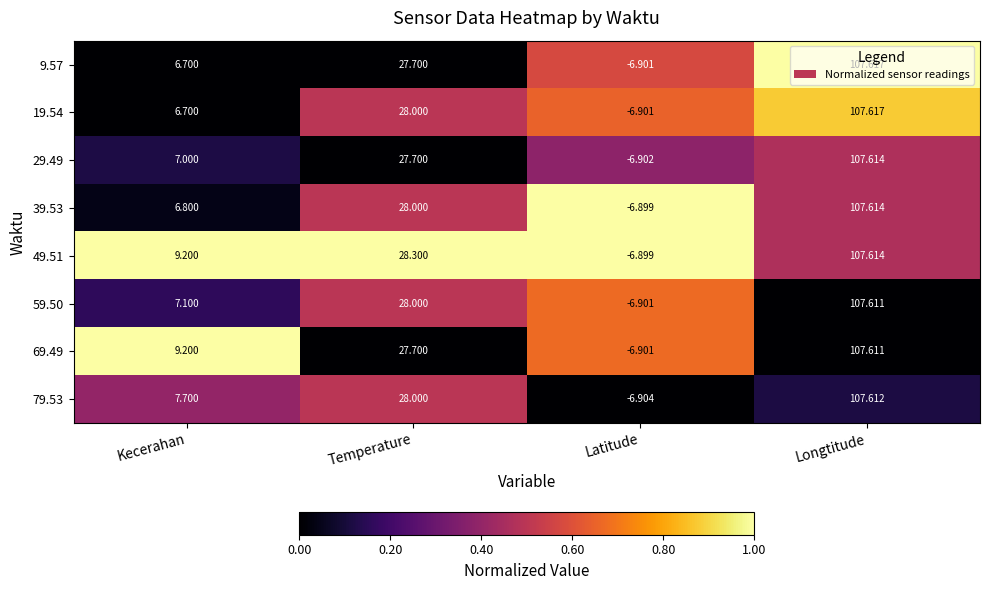

List the labels in order of 9.57 value, largest first.

Longtitude, Temperature, Kecerahan, Latitude